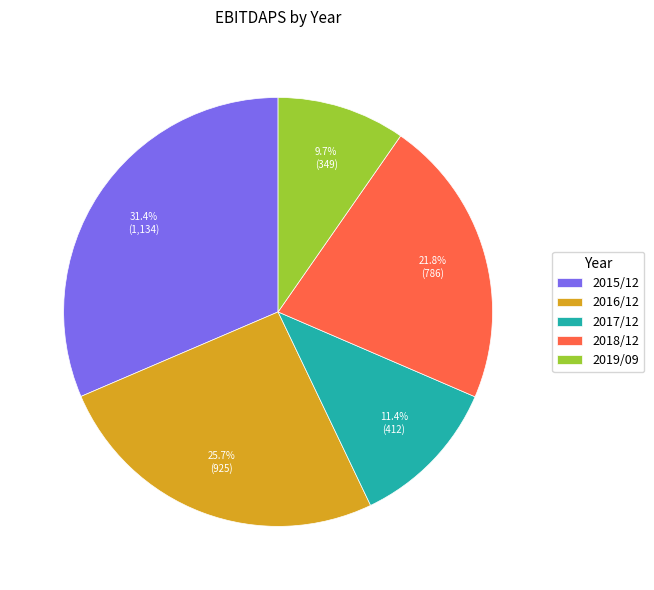

True or false: 2018/12 accounts for 35% of the total.

False